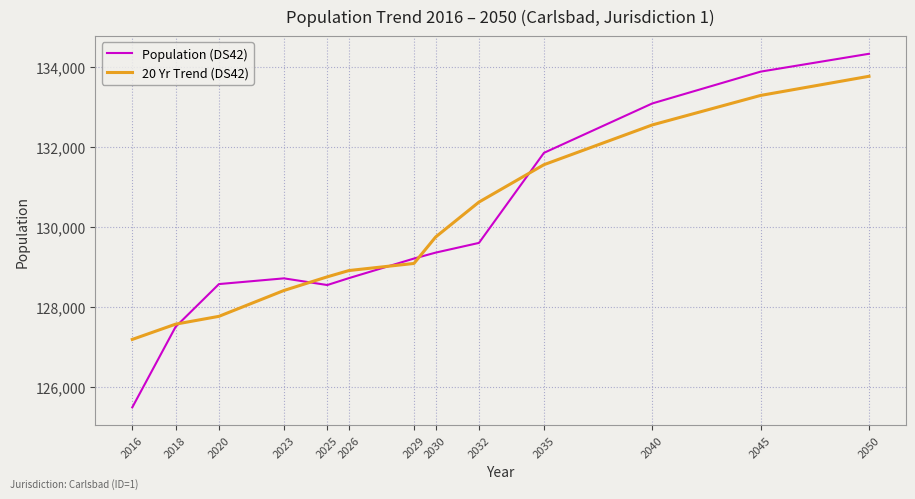

How many interior local peaks does the Population (DS42) series have?

1